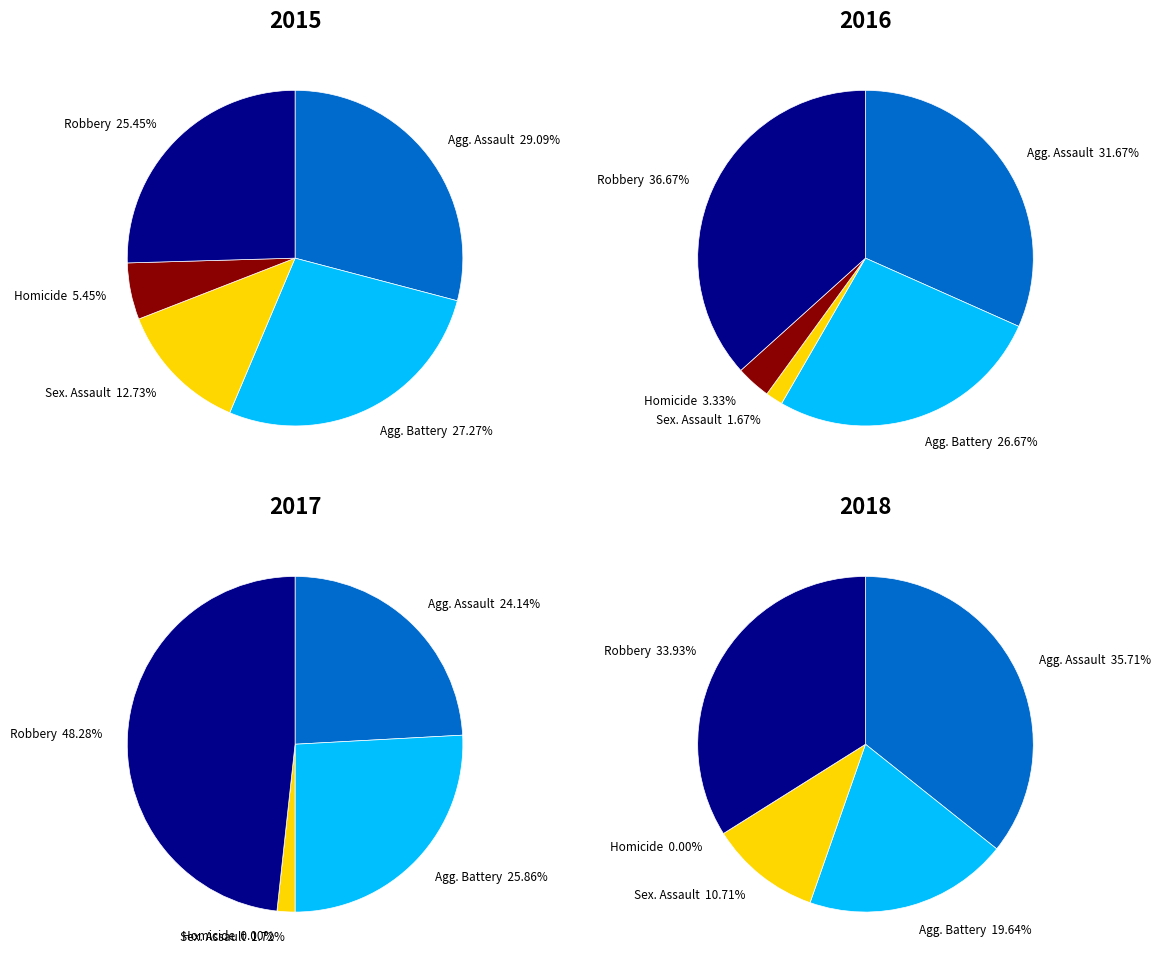

To the nearest percent, what is the difference between the Aggravated Assault and Criminal Sexual Assault slice percentages?

22%